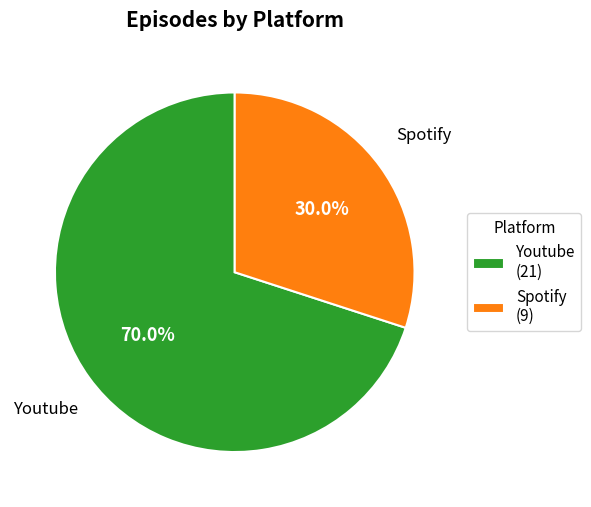

How many segments does this pie chart have?

2